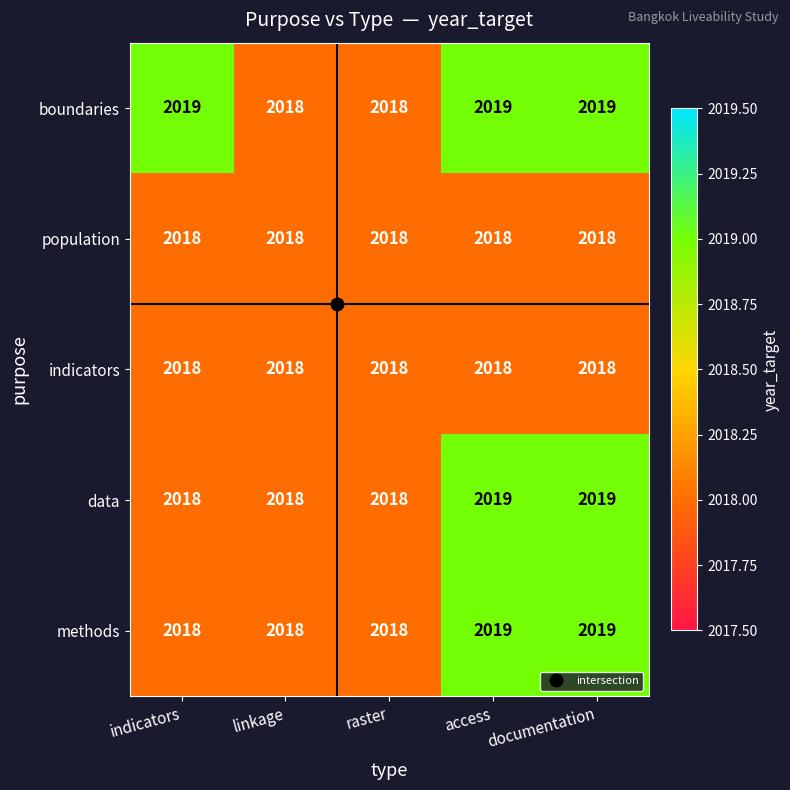

What is the average value of the population series?

2018